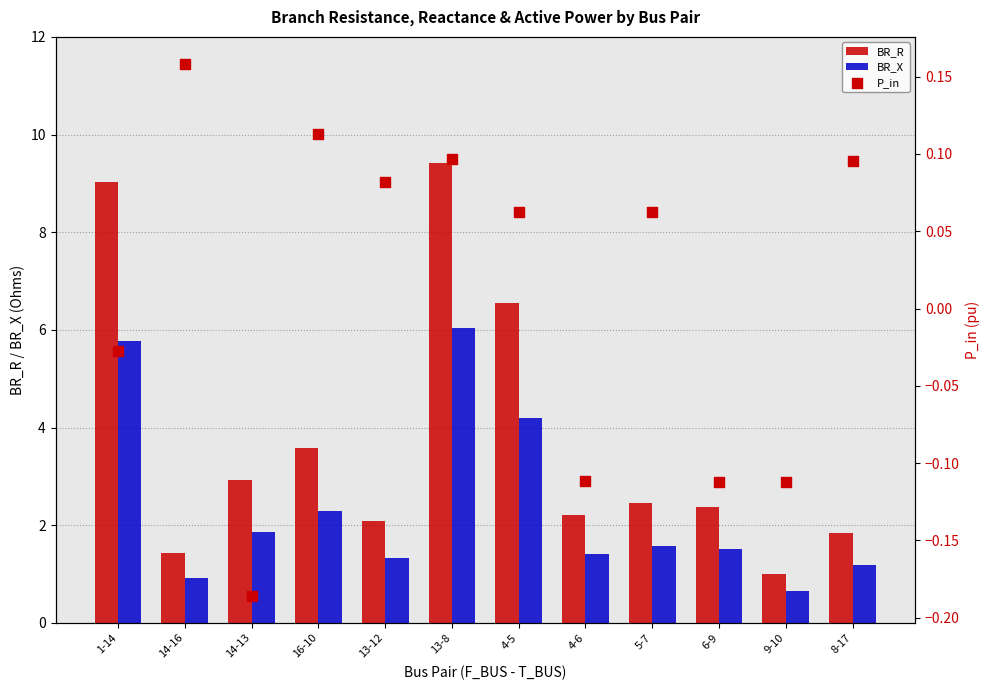

Which series has the largest Y range (max minus min)?

BR_R